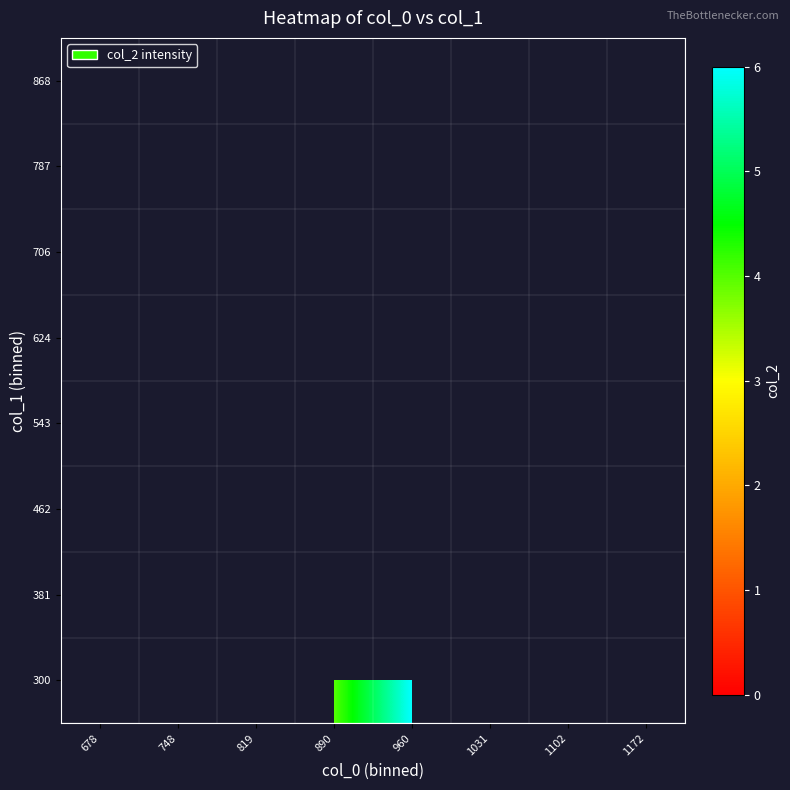

Is the value of 624 at 1031 greater than the value of 381 at 678?

No